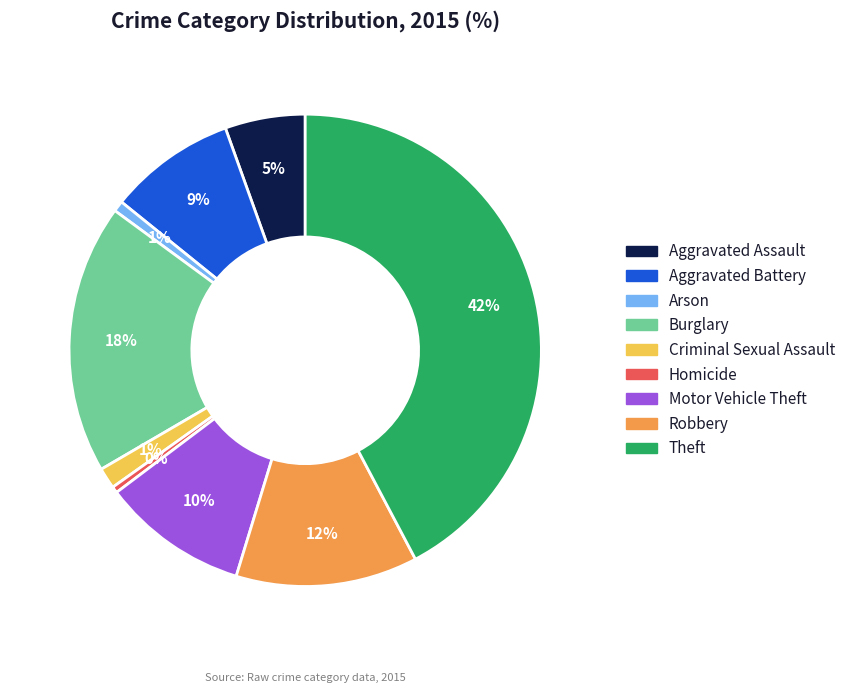

Do Criminal Sexual Assault and Aggravated Assault together represent more than half of the pie?

No